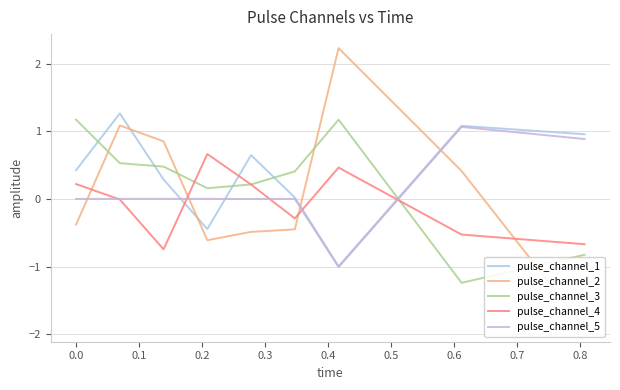

In pulse_channel_1, how many points are lower than both neighbors (excluding endpoints)?

2